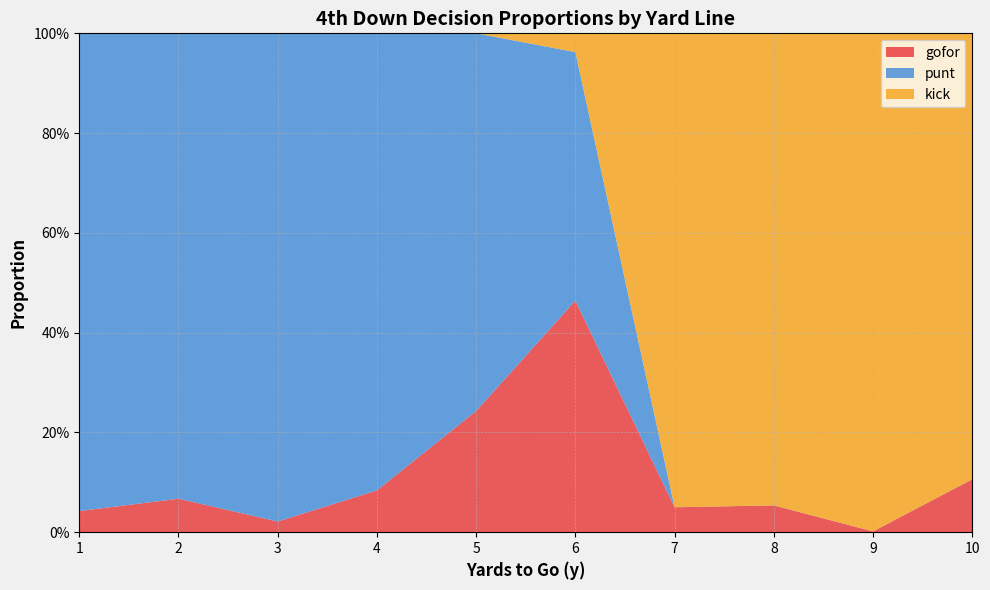

Does the chart have visible grid lines?

Yes